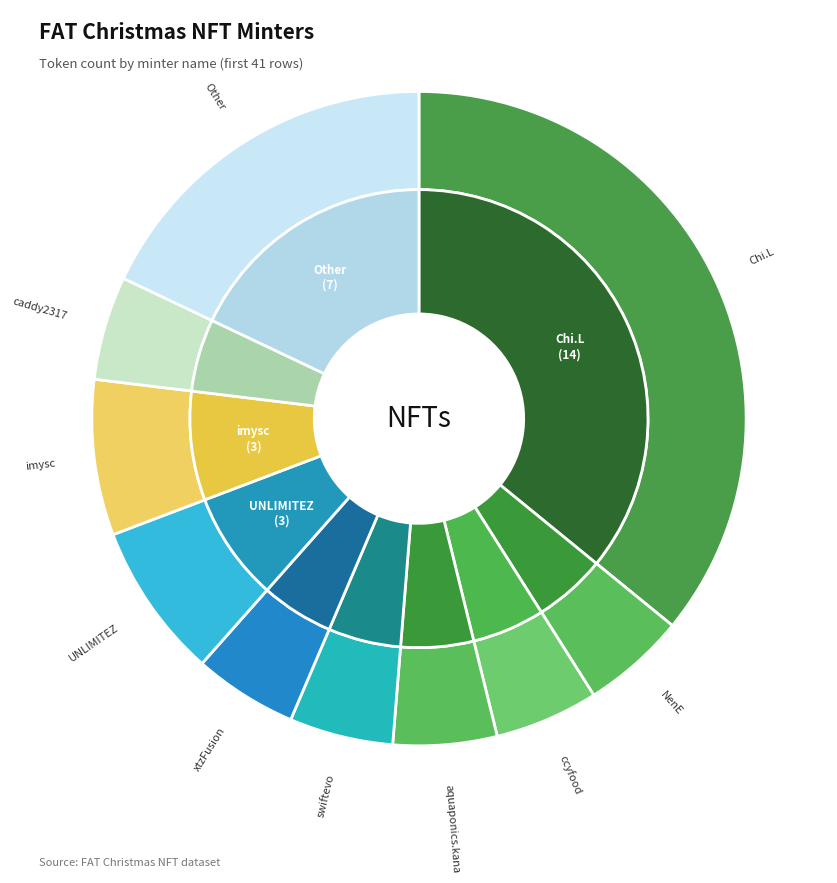

Approximately how many times larger is the value at swiftevo compared to imysc?

0.7